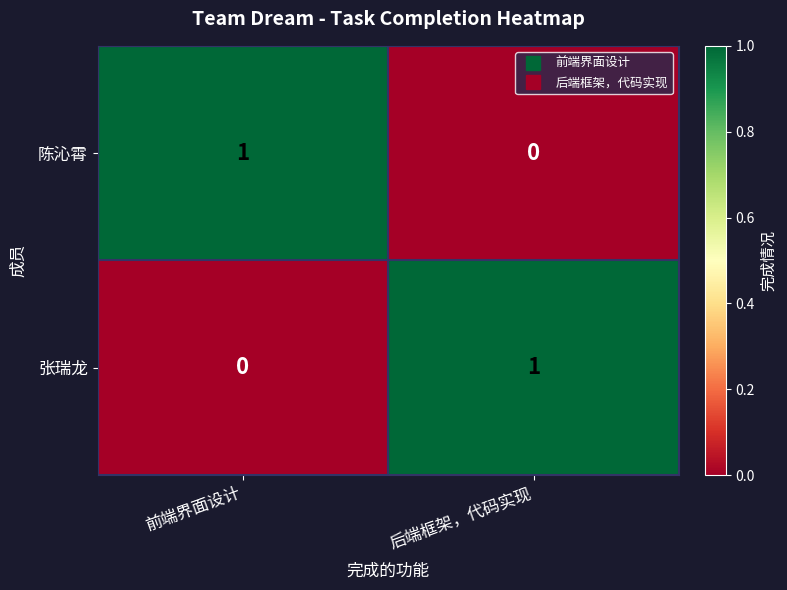

Where is 陈沁霄 nearest to the value 0?

后端框架，代码实现